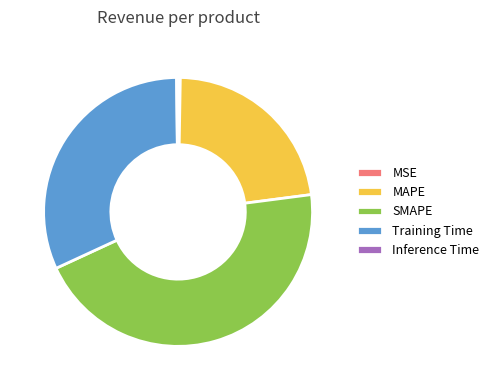

Is there a majority slice in this chart?

No